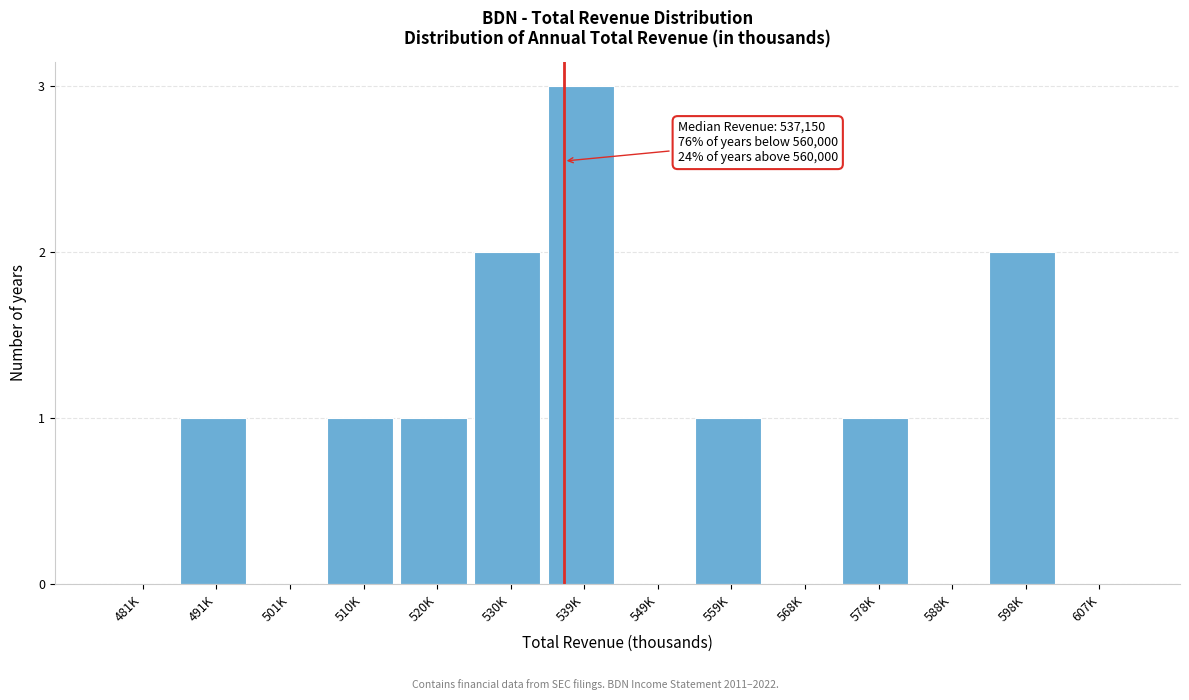

Reading left to right, transcribe all the data shown in this chart.

481K=0	491K=1	501K=0	510K=1	520K=1	530K=2	539K=3	549K=0	559K=1	568K=0	578K=1	588K=0	598K=2	607K=0